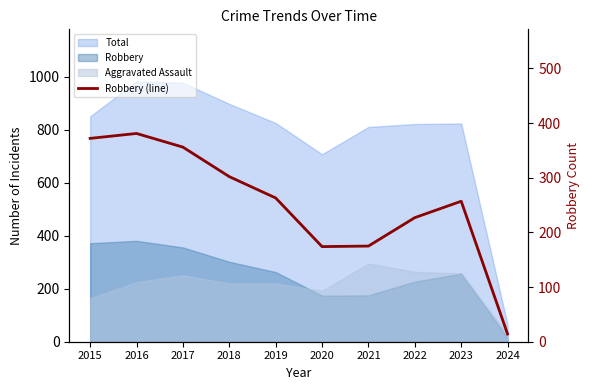

True or false: the data has more than 1 interior local peaks.

True